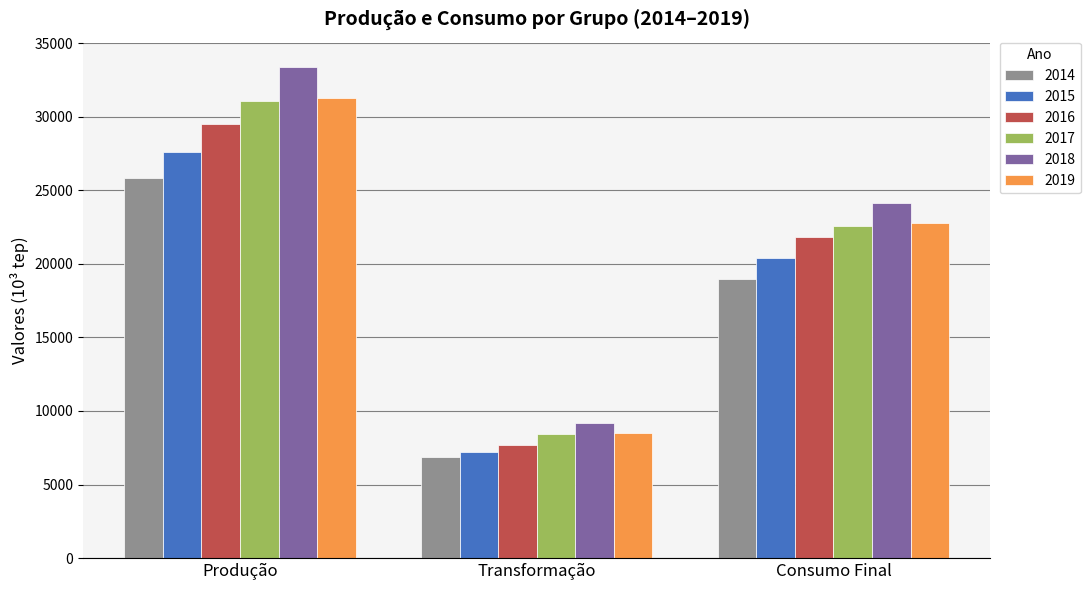

Where is 2017 nearest to the value 19757?

Consumo Final